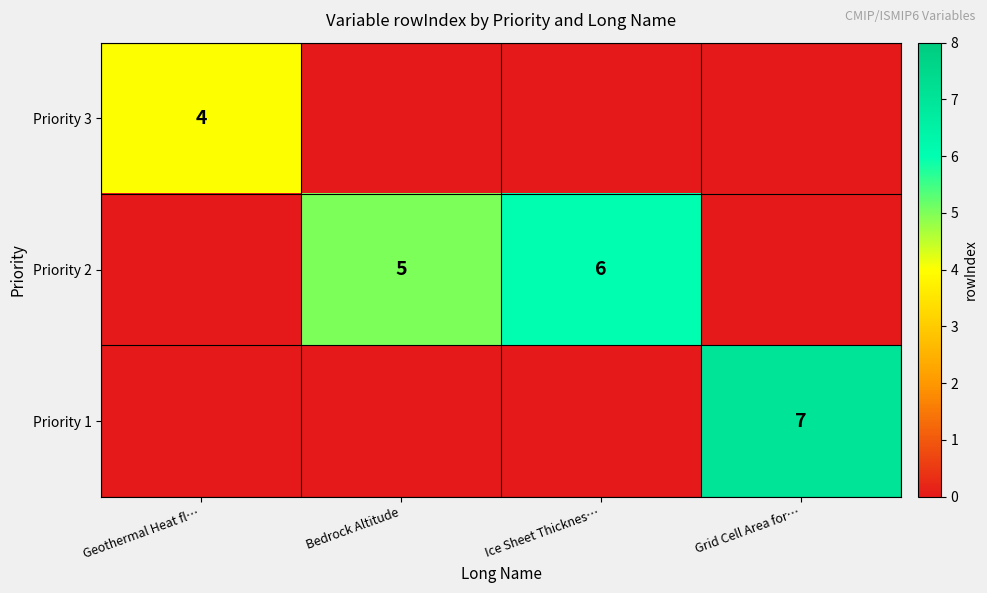

True or false: Priority 3 has a value of 4 at Geothermal Heat fl….

True